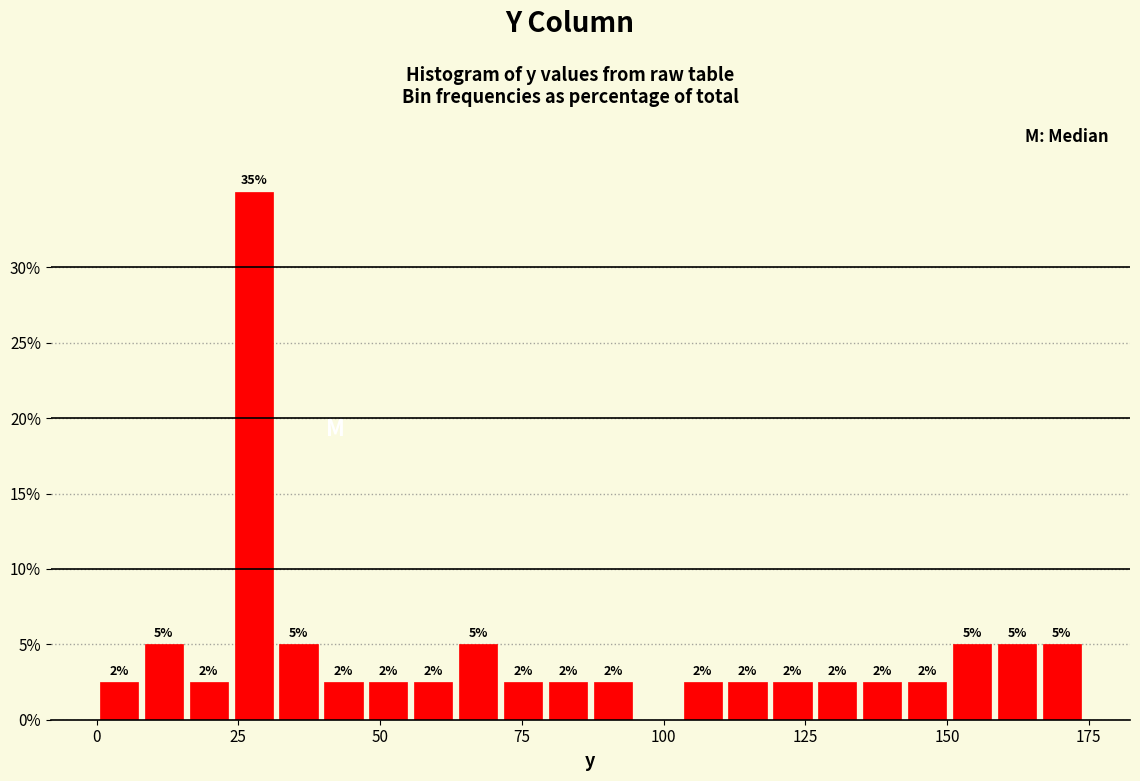

Read against the x-axis, roughly where is the centre of the tallest bar?

30